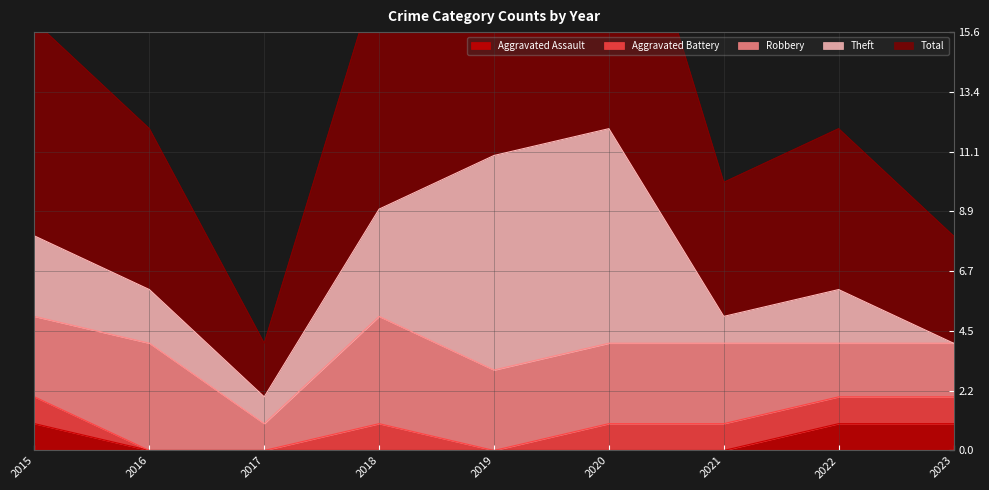

List the series in order of their peak value, highest first.

Total, Theft, Robbery, Aggravated Assault, Aggravated Battery